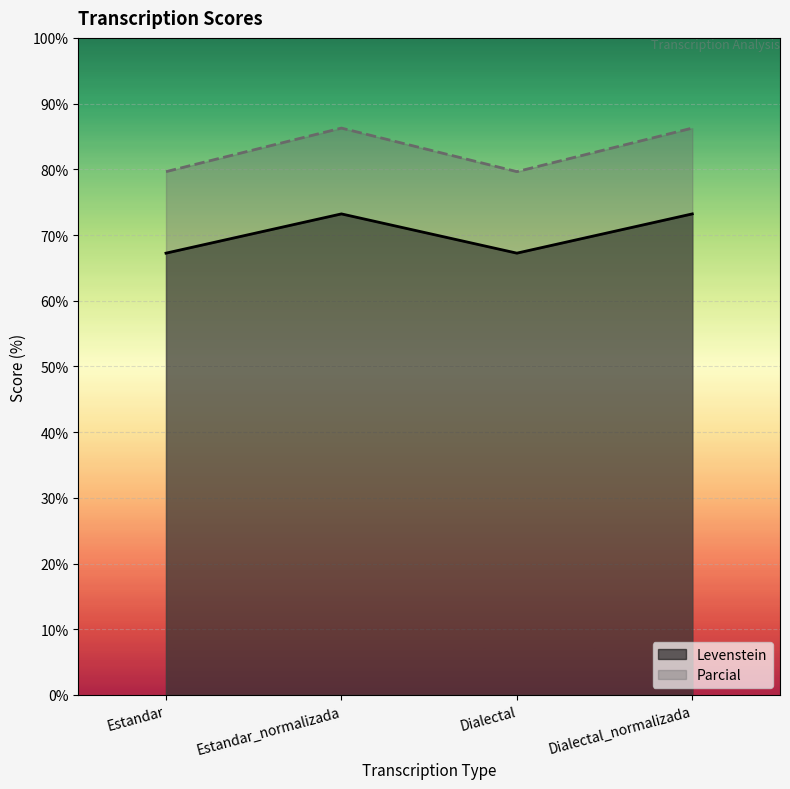

Is it true that Parcial equals 86.3 at Estandar_normalizada?

True